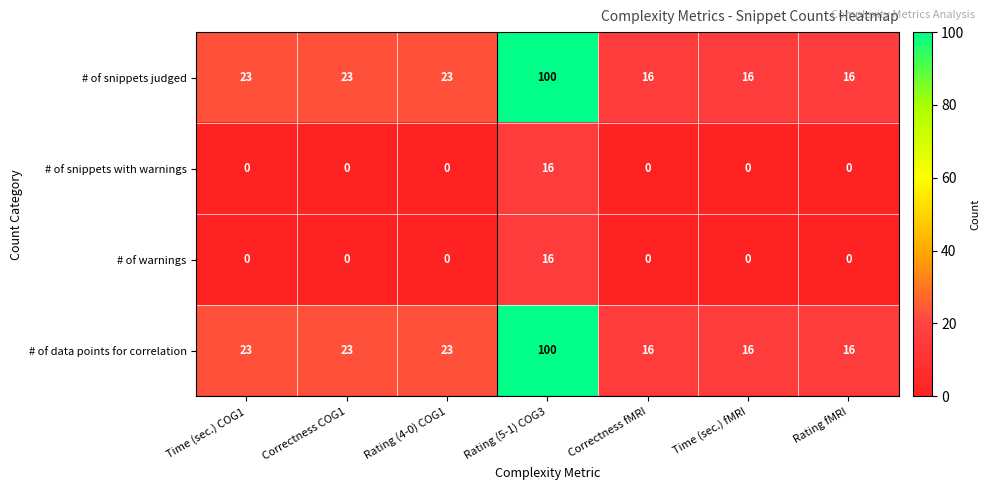

What is the maximum value shown in the chart?

100